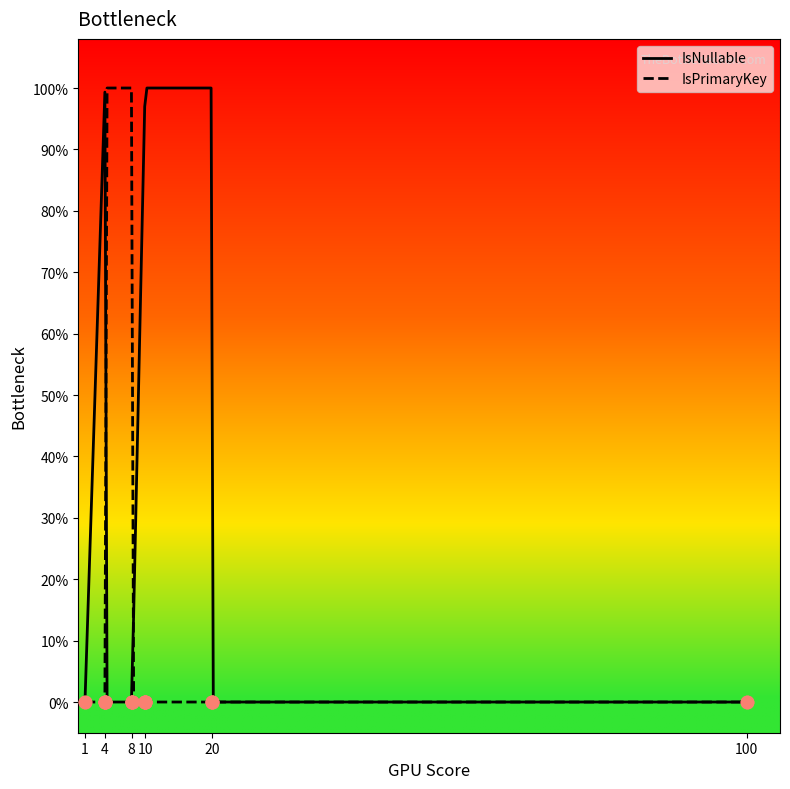

Is the value of IsPrimaryKey at 20 greater than the value of IsNullable at 4?

No